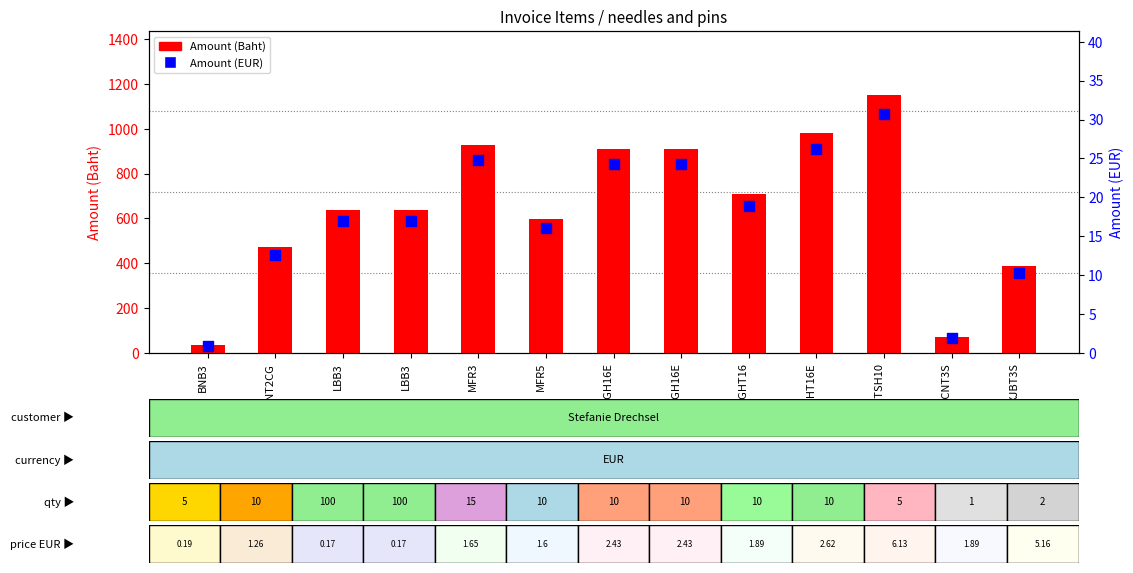

Which series has the widest spread of Y values?

Amount (Baht)